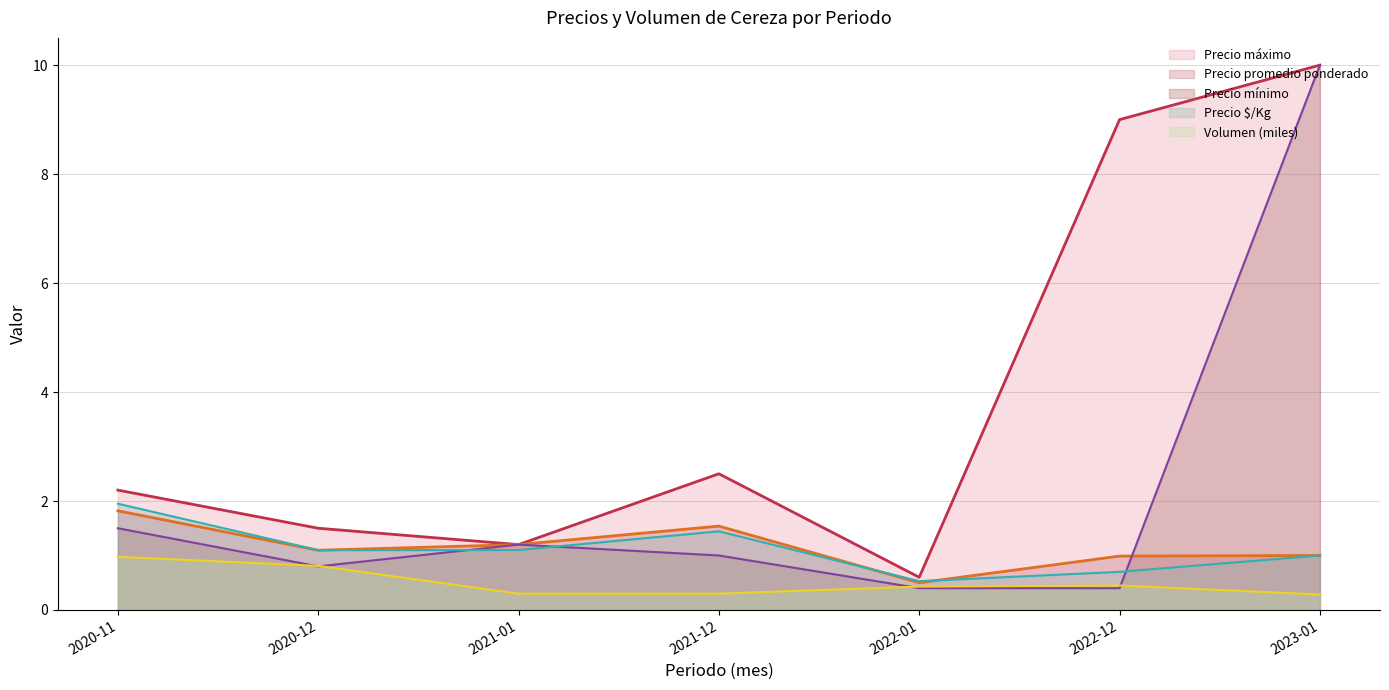

True or false: Precio áximo has more than 1 points higher than both neighbors.

False